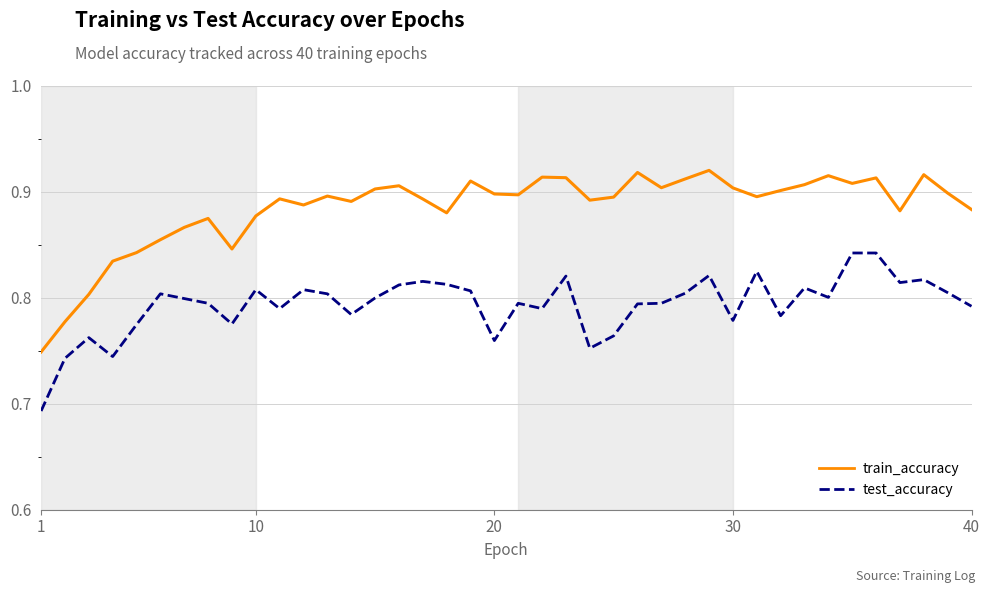

True or false: test_accuracy and train_accuracy cross at least once.

False